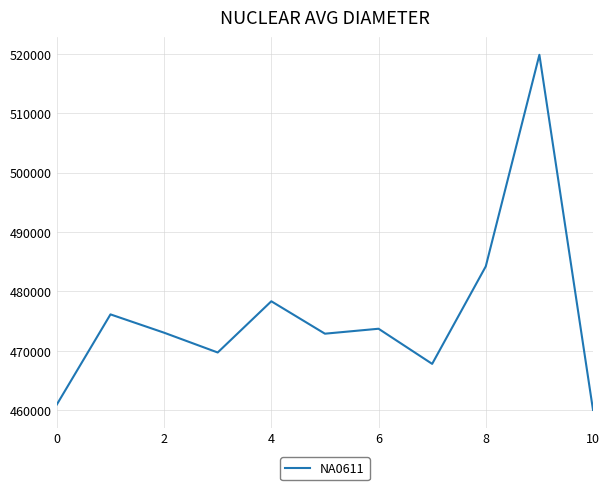

What is the smallest value displayed?

460042